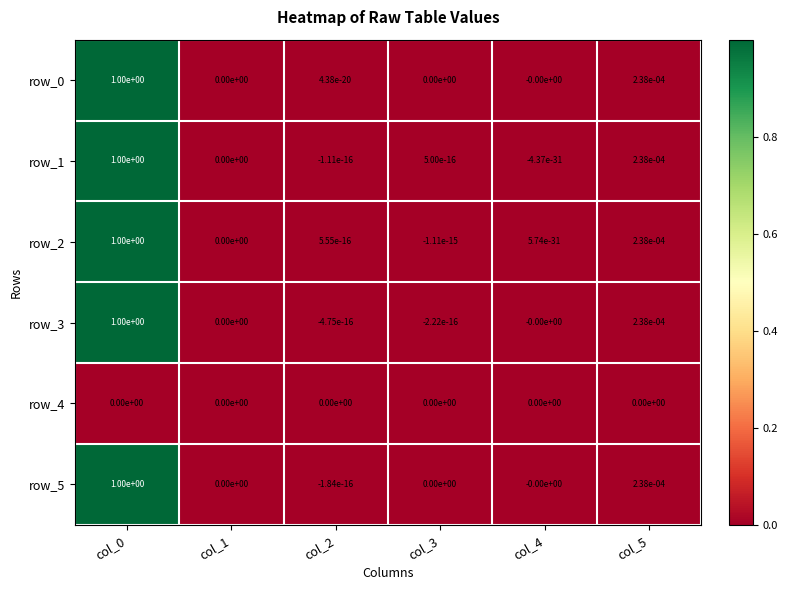

True or false: row_2 has a value of 0.4 at col_1.

False